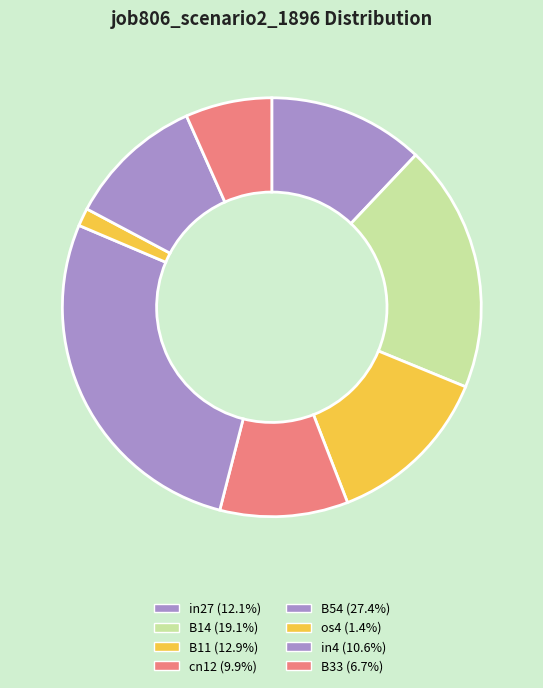

Count the number of slices in the pie.

8